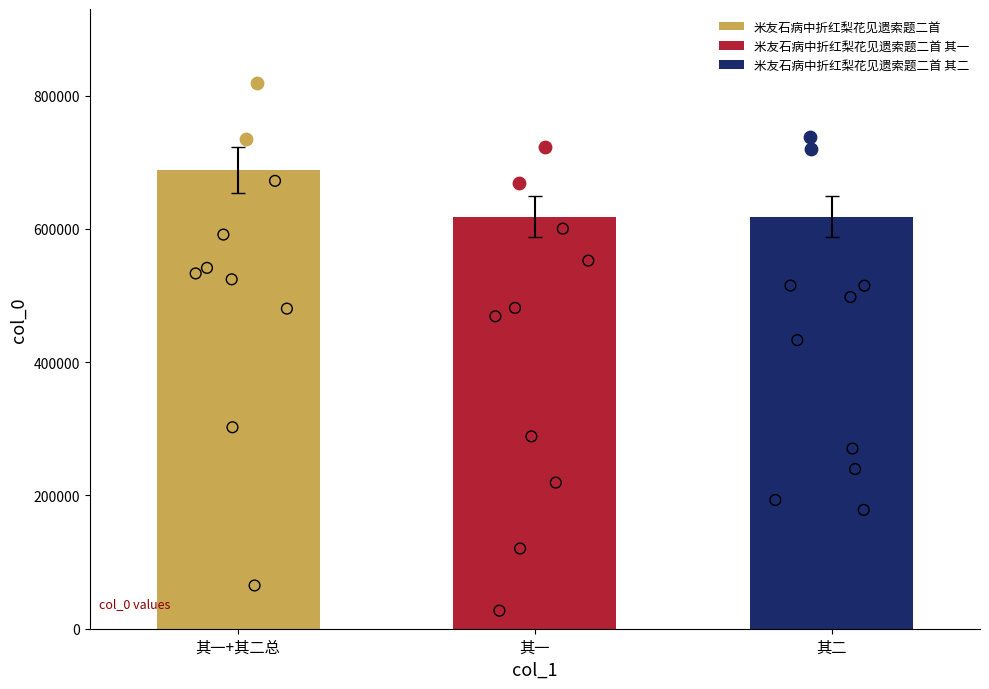

What is the change in value from 其一 to 其二?

+1